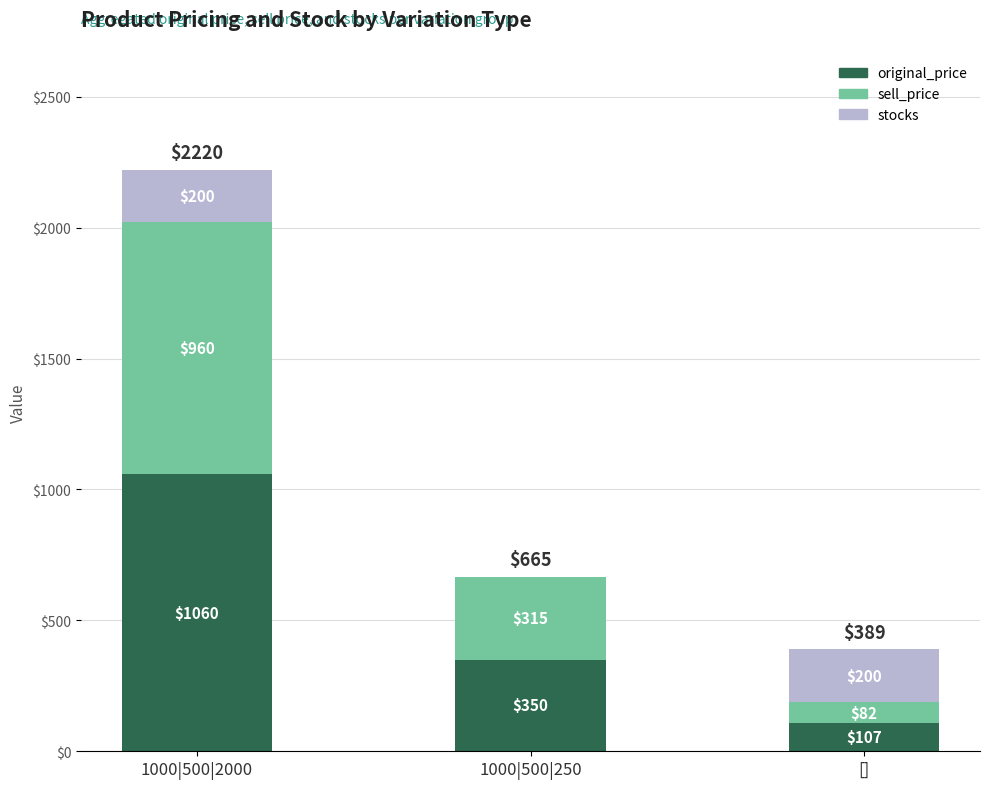

What are all the series names shown in the legend?

original_price, sell_price, stocks